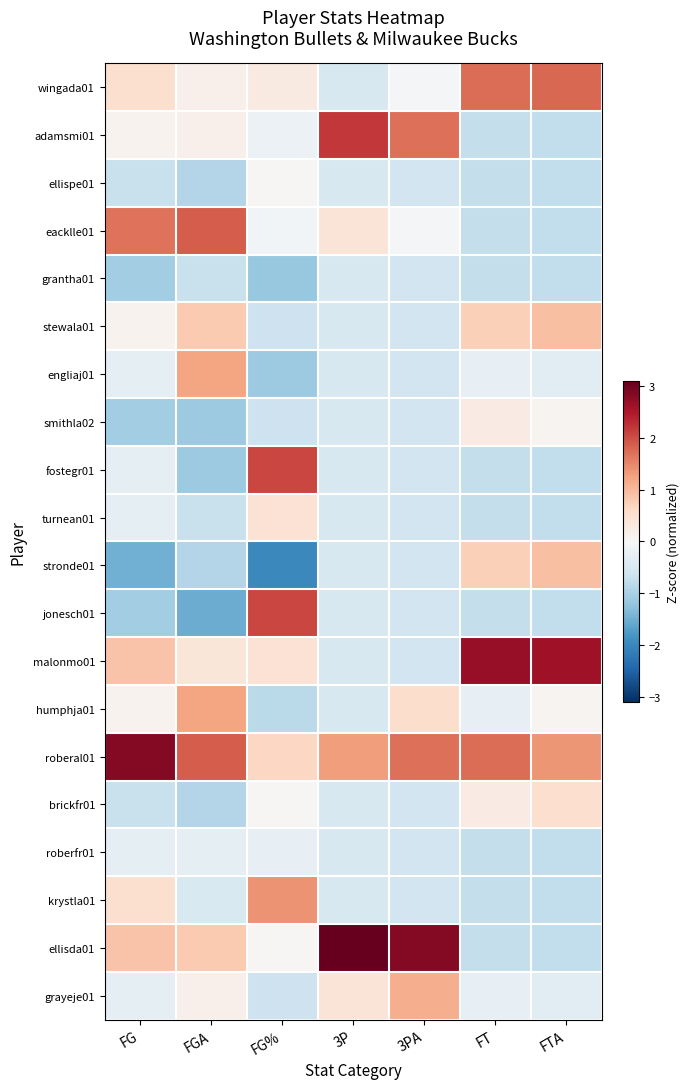

At how many categories does at least one series exceed 2?

6